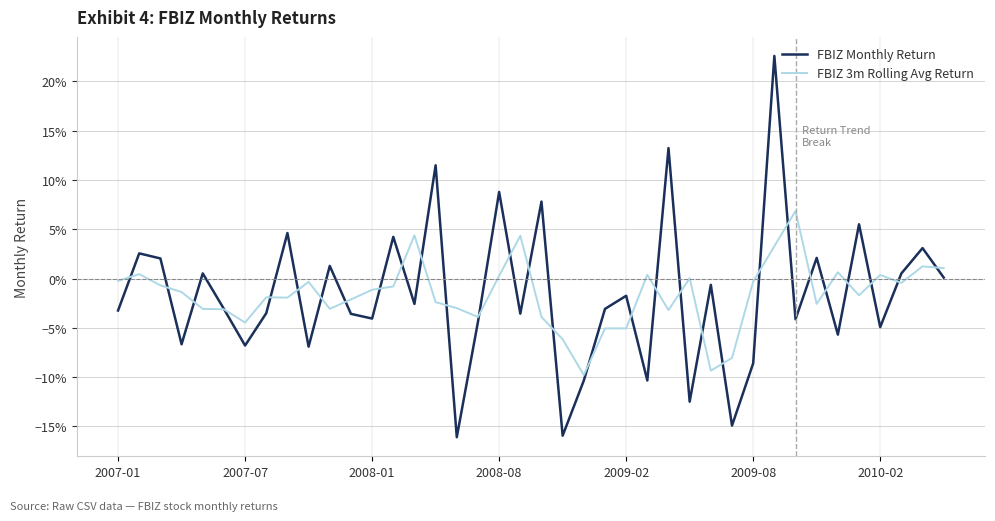

Is this an area chart (filled region under the line)?

No